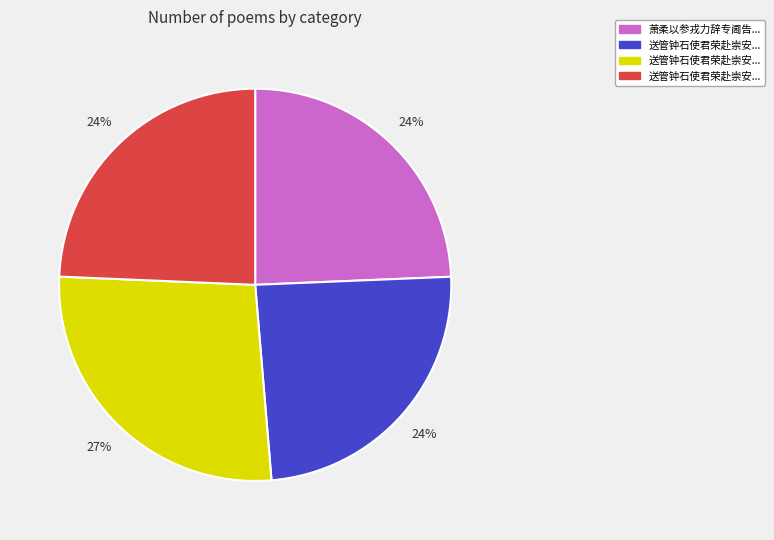

Is there any slice that represents more than half of the pie?

No